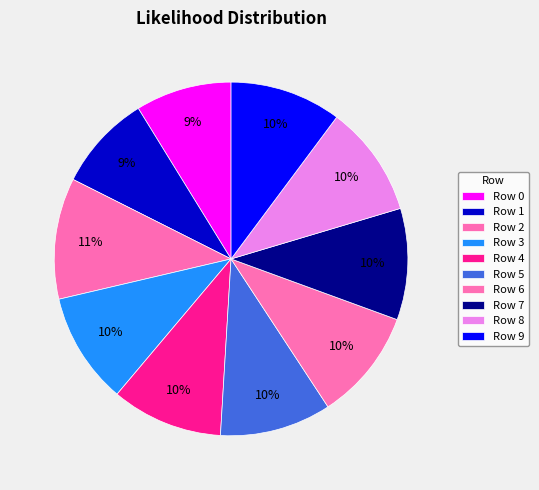

Does any single category account for the majority?

No